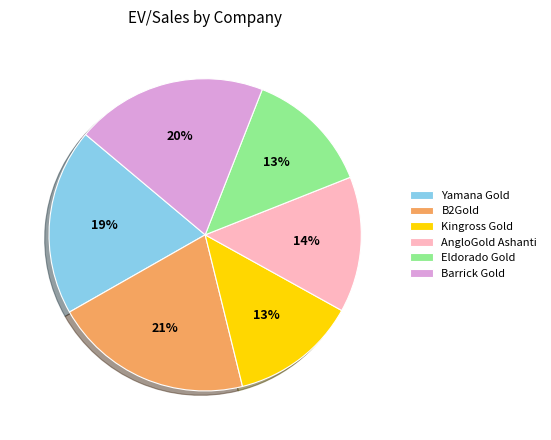

Between Eldorado Gold and AngloGold Ashanti, which is larger?

AngloGold Ashanti